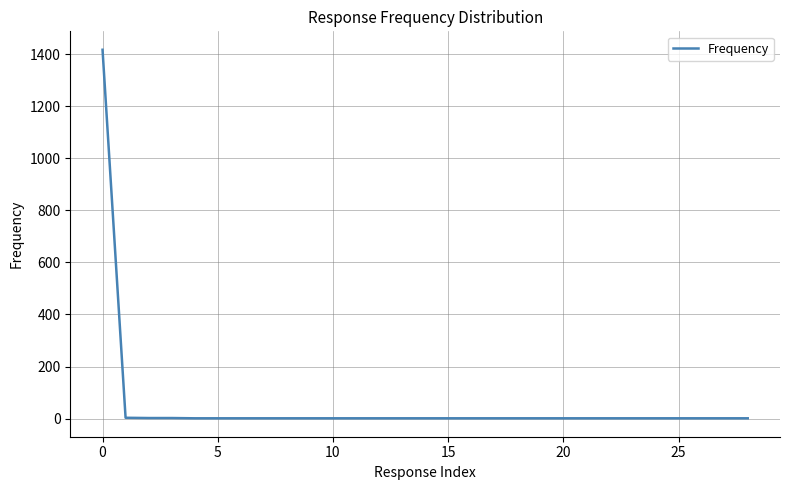

What is the maximum value shown in the chart?

1417